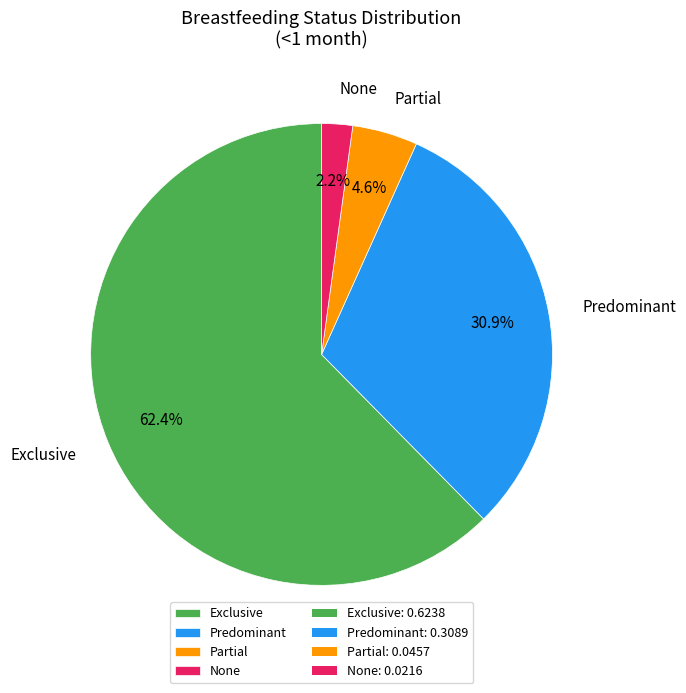

Does Exclusive account for over 50% of the chart?

Yes